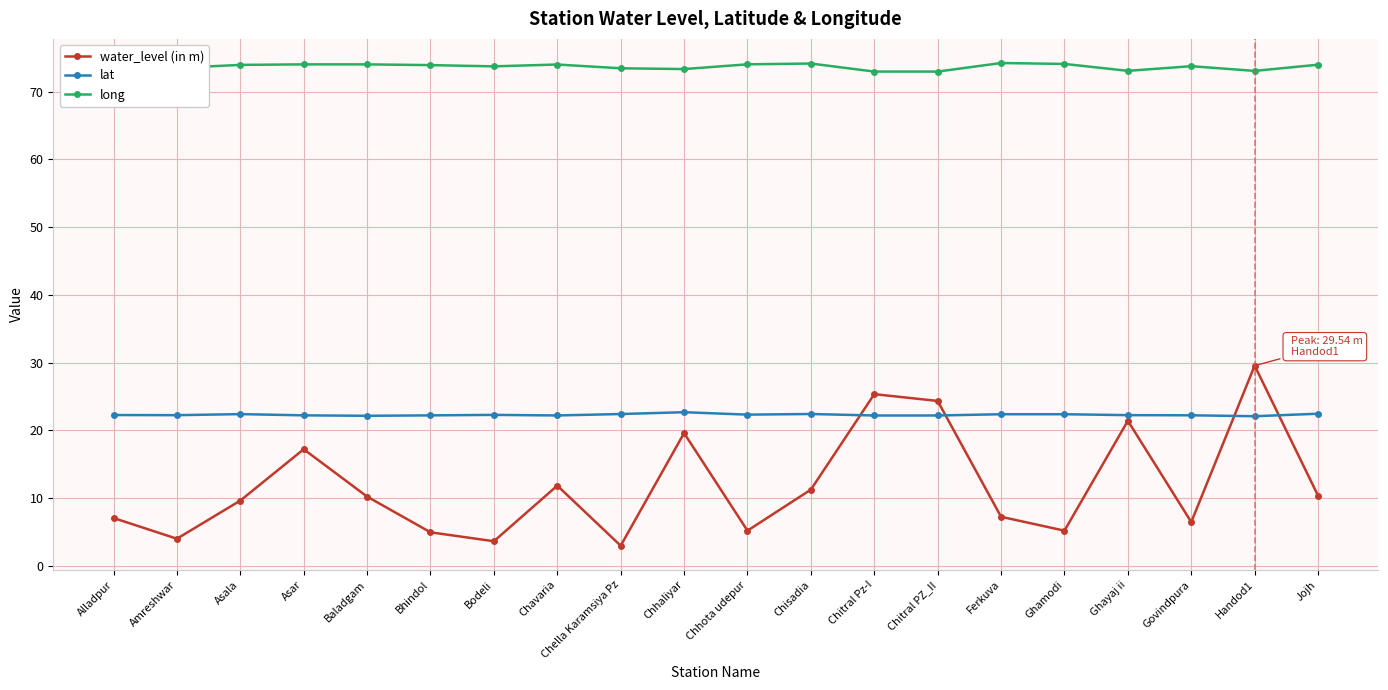

Rank the series at Bodeli from highest to lowest value.

long, lat, water_level (in m)